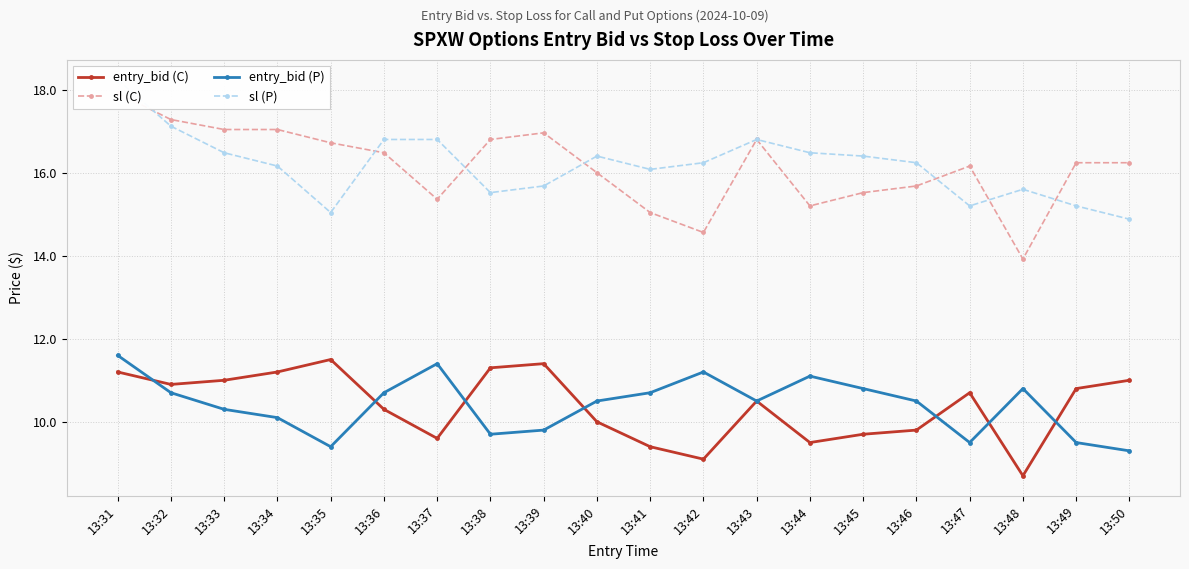

What are all the series names shown in the legend?

entry_bid (C), sl (C), entry_bid (P), sl (P)